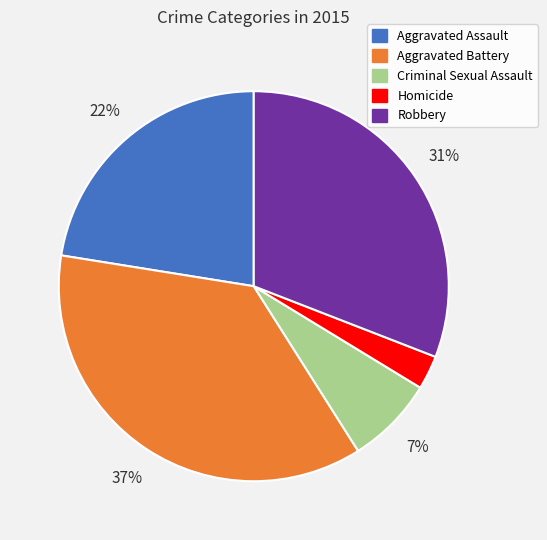

Is it true that Aggravated Battery is 30% of the pie?

False